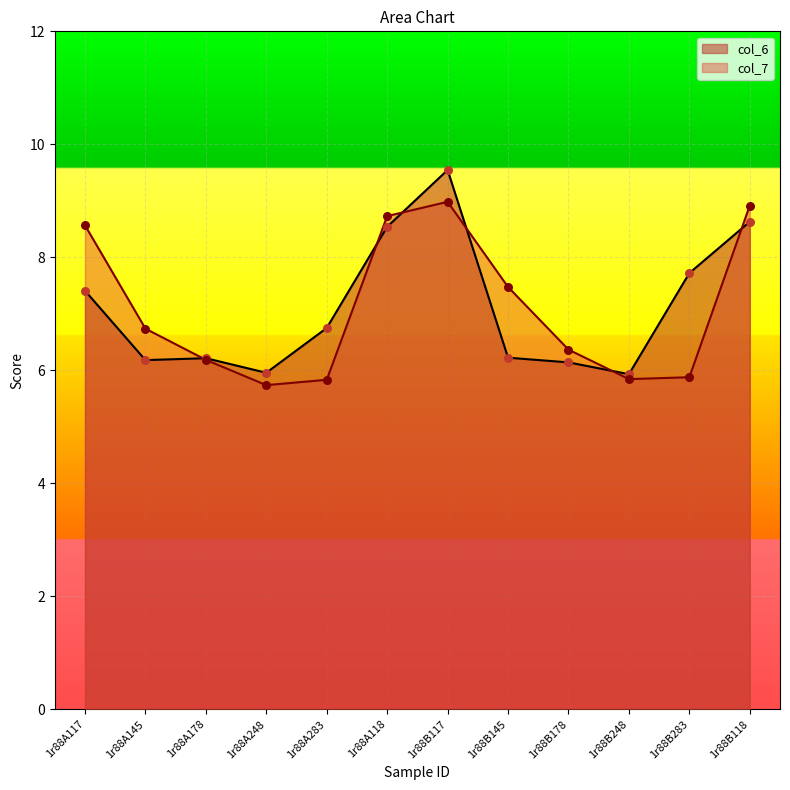

At how many categories does at least one series exceed 9?

1